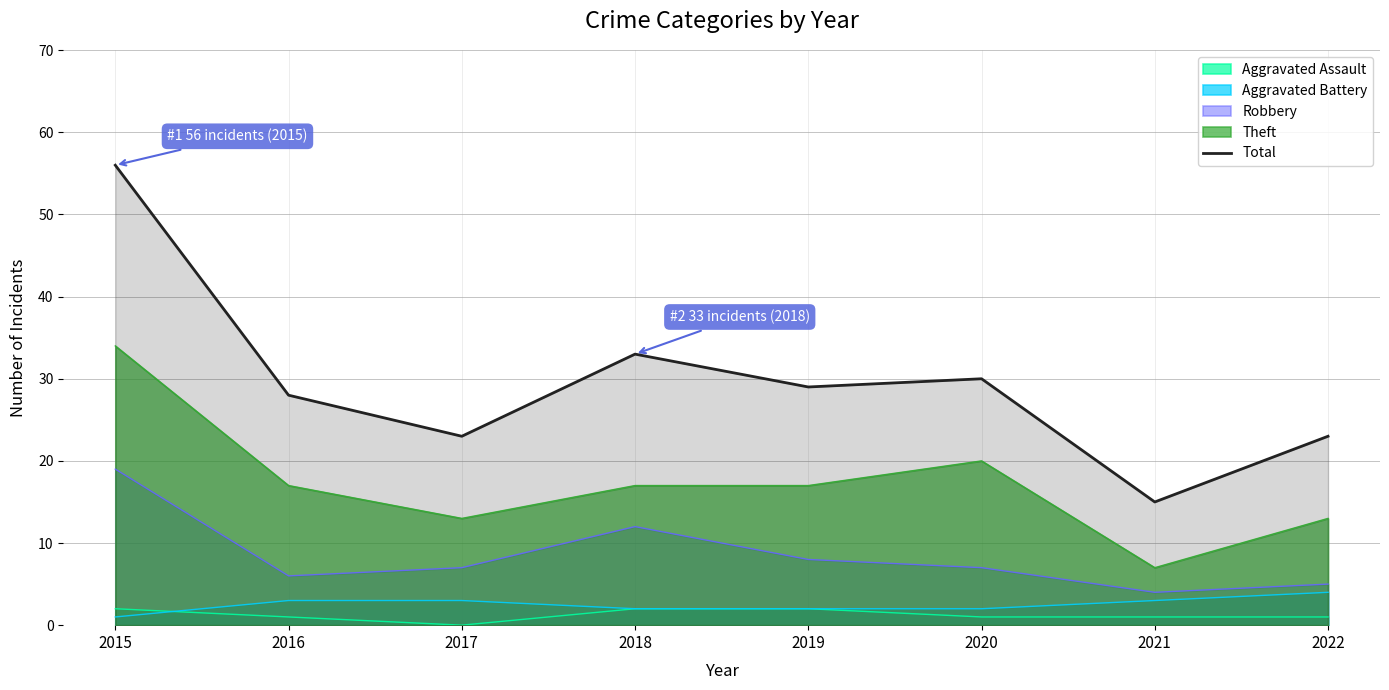

Approximately how many times larger is the value at 2016 compared to 2019?

1.0